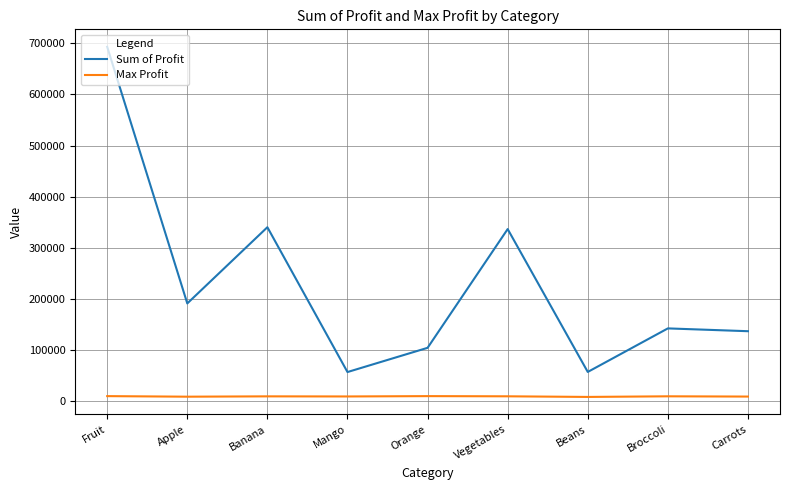

Which series has the largest range (max minus min)?

Sum of Profit